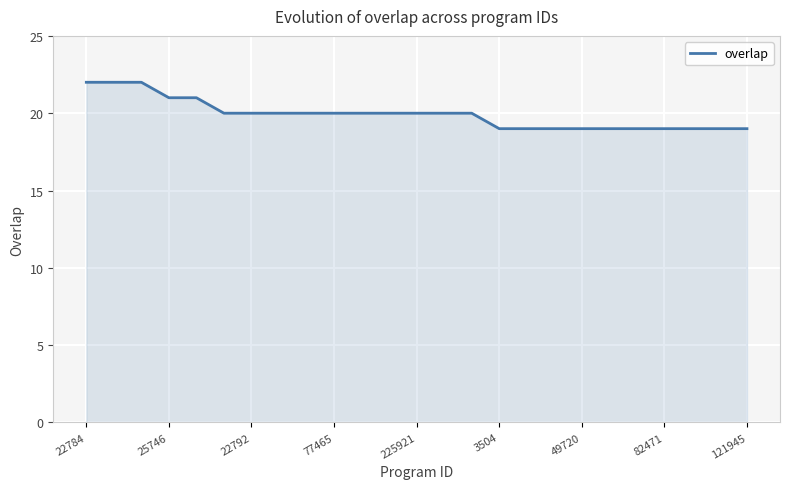

What is the difference between the maximum and minimum values?

3